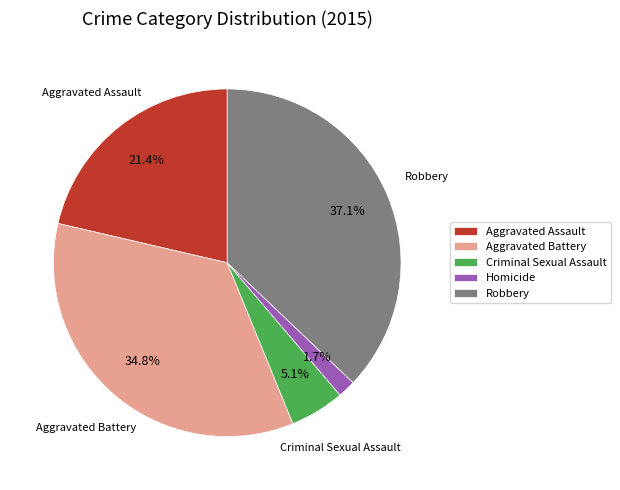

Between Aggravated Assault and Robbery, which is larger?

Robbery